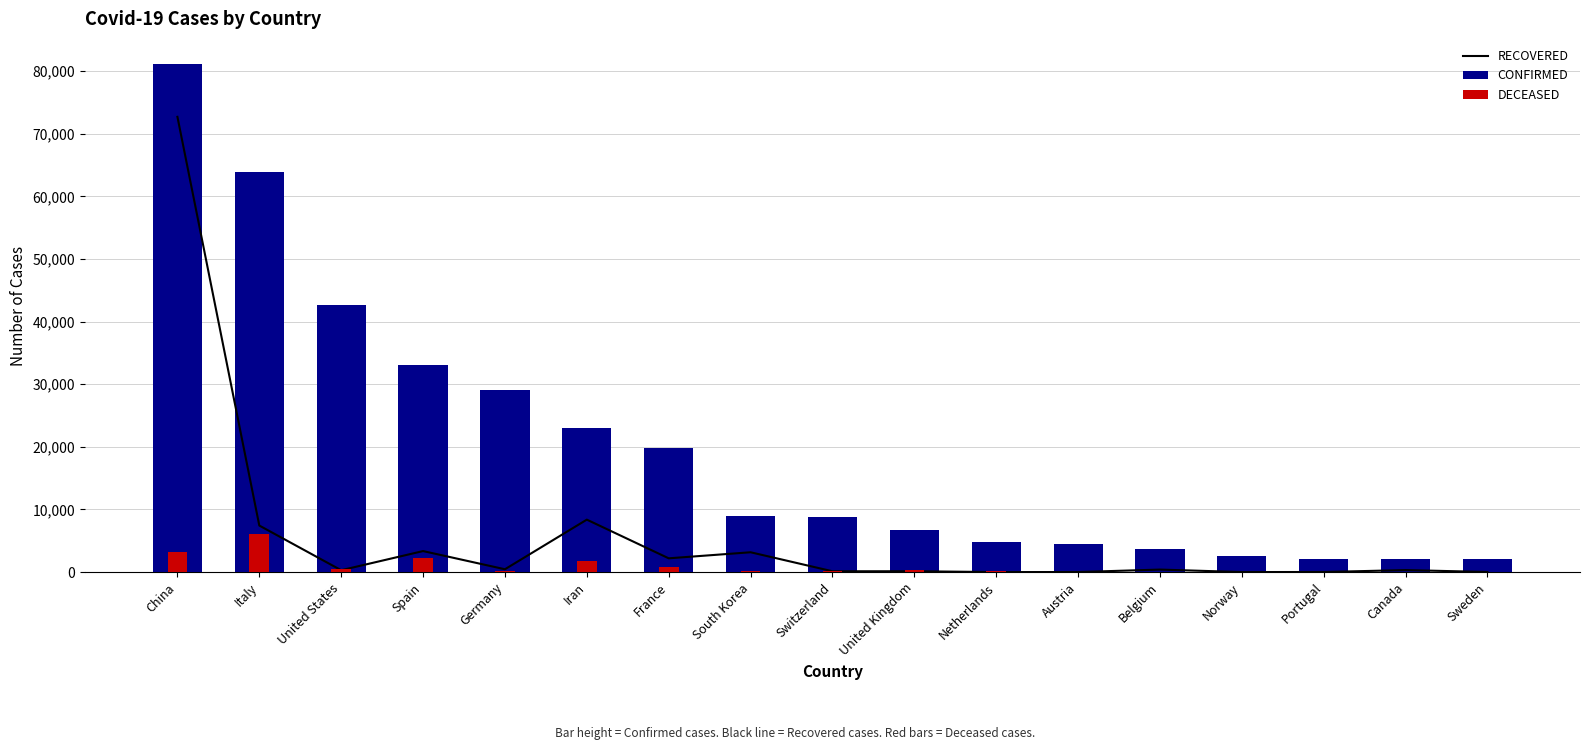

What is the label of the 10th bar from the left?

United Kingdom